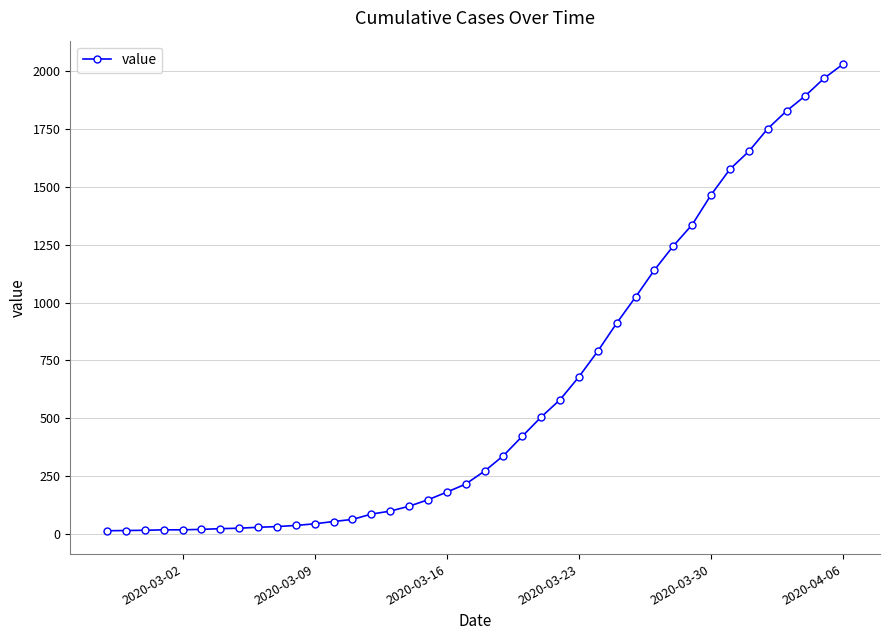

What is the average value?

616